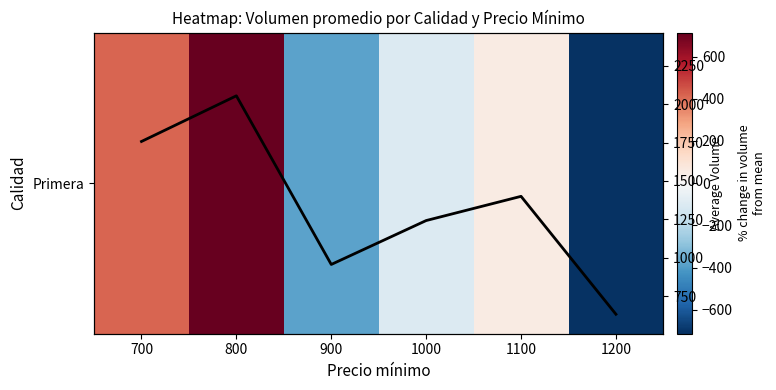

What is the total value across all series at 700?

2172.8